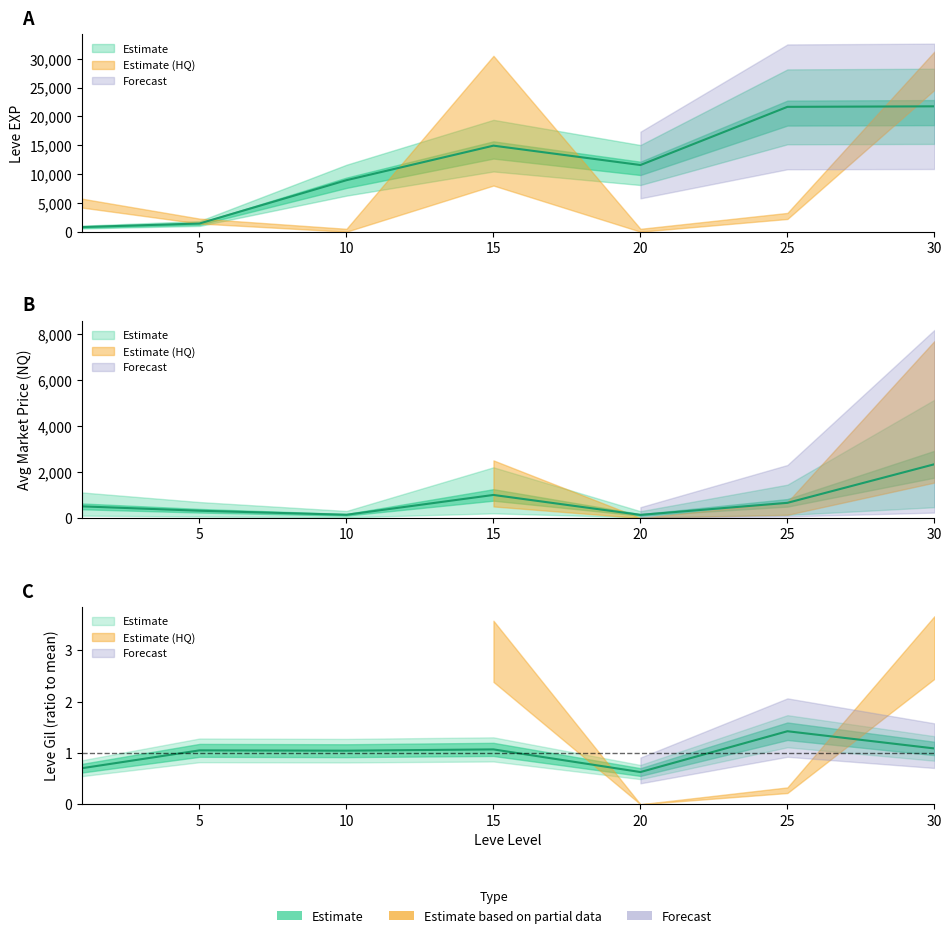

What is the value of the Leve Gil point at the 5th from the left?

0.6